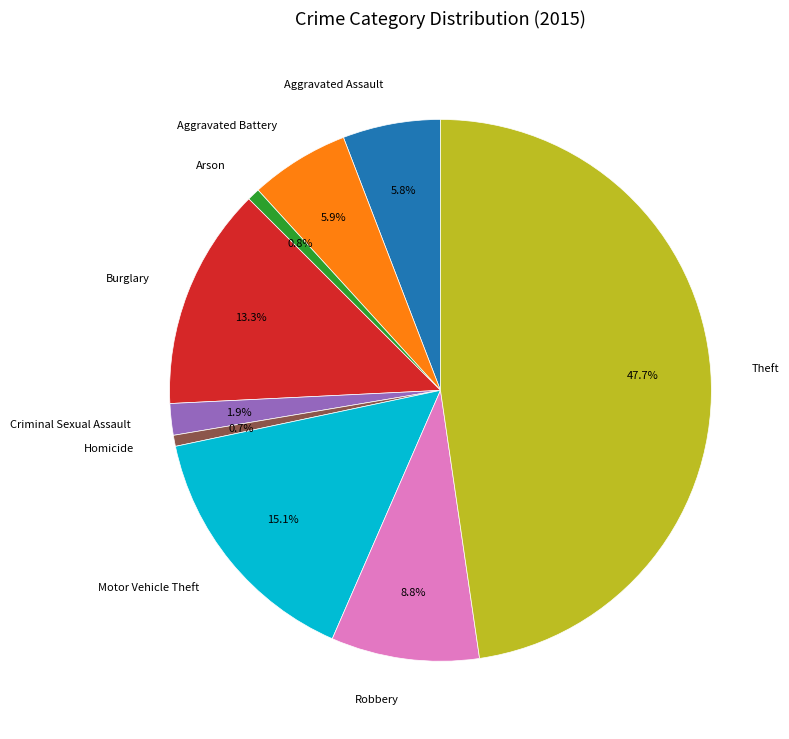

Approximately how many times larger is the value at Aggravated Assault compared to Homicide?

8.9